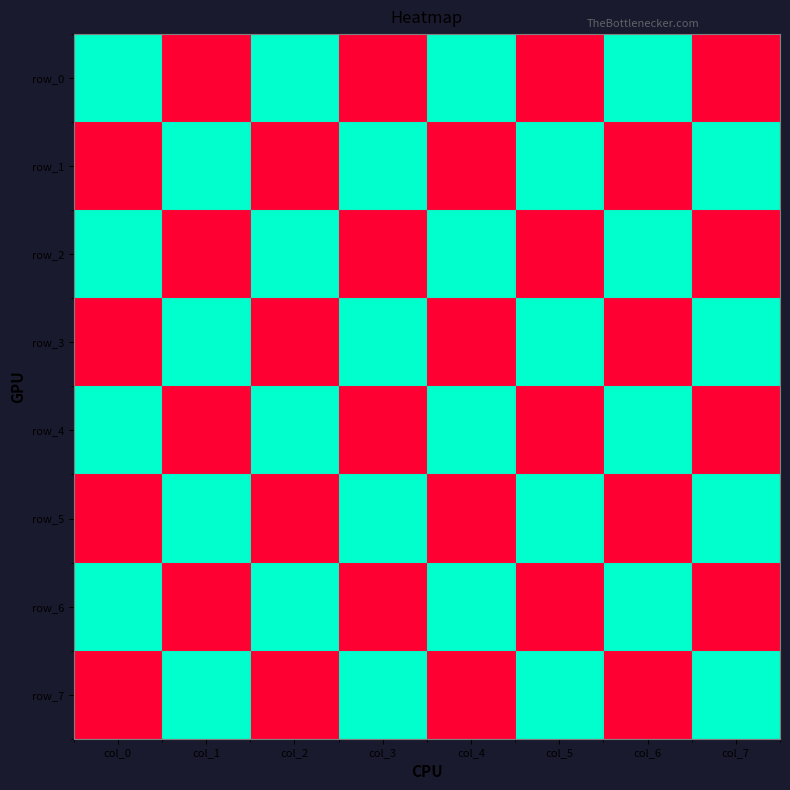

At how many categories does at least one series exceed 0?

8